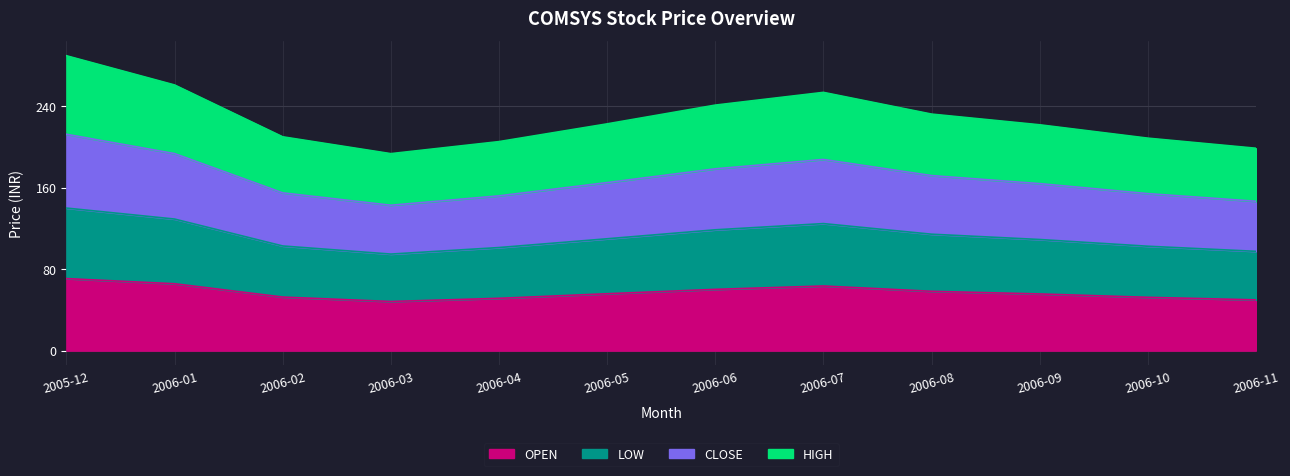

What is the total value across all series at 2006-08?

232.0